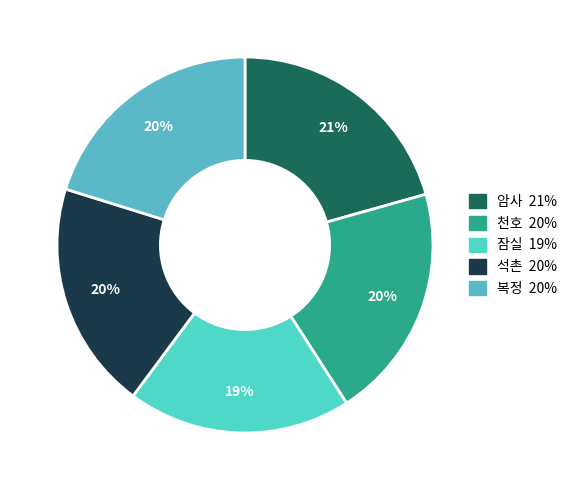

Which has a higher value, 잠실 or 복정?

복정